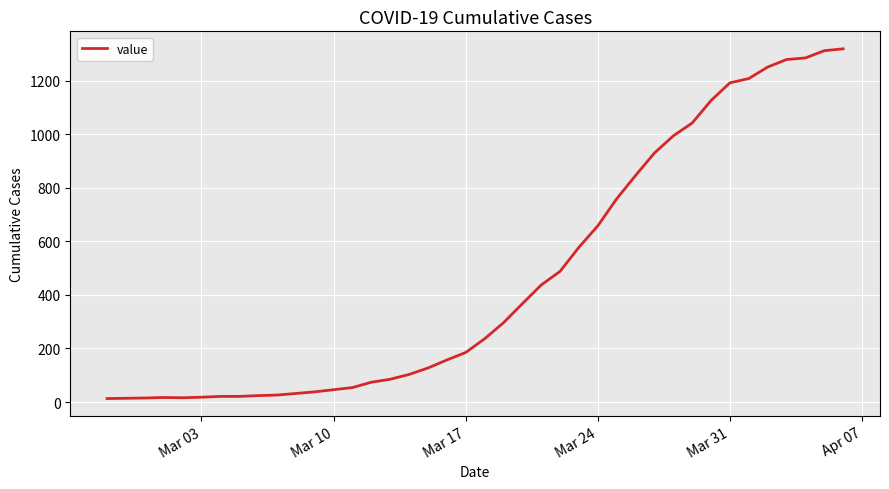

What is the greatest value displayed?

1319